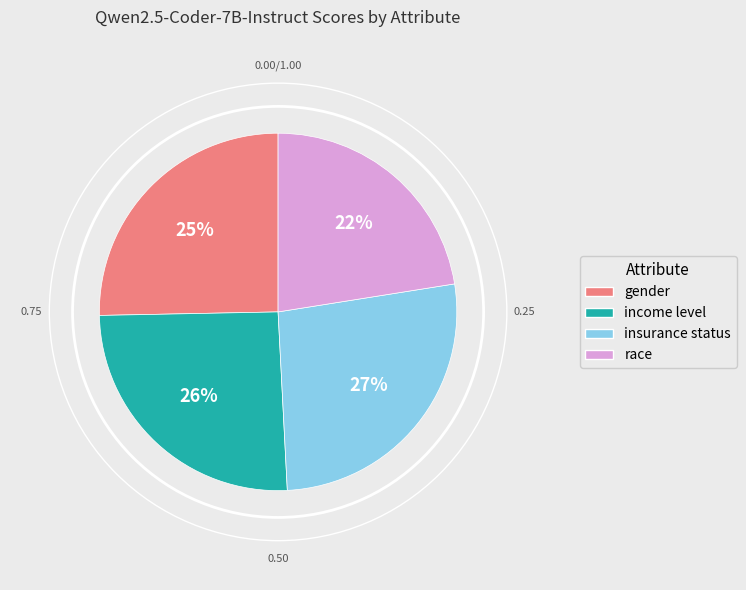

Is the sum of race and insurance status greater than half?

No